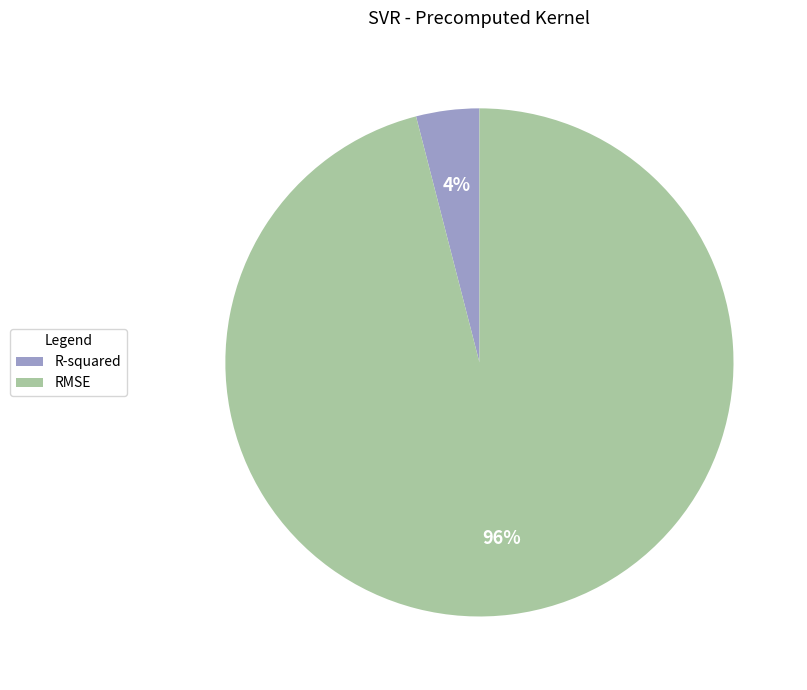

Count the number of slices in the pie.

2